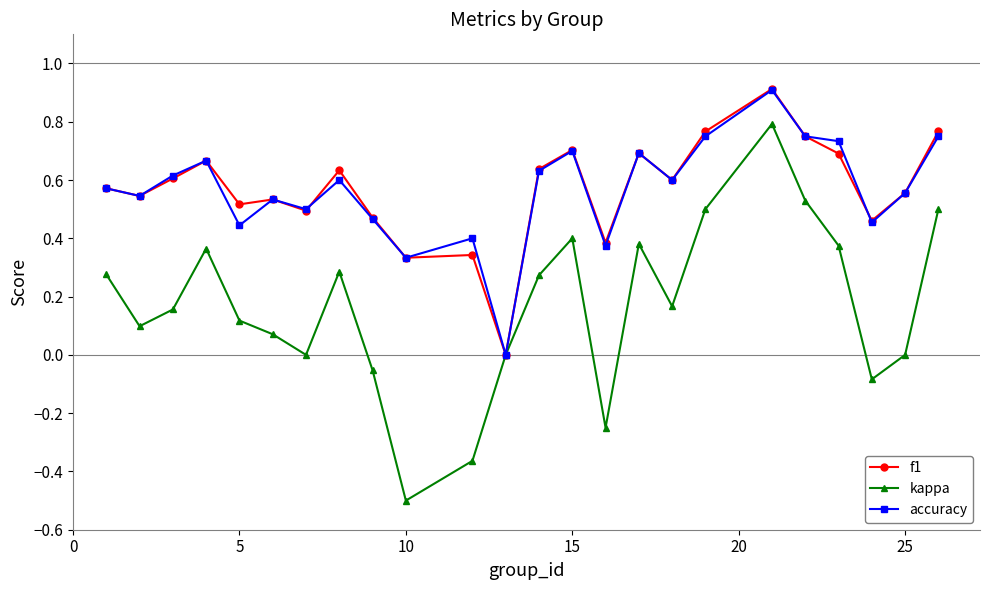

How many accuracy values are between 0 and 1?

24